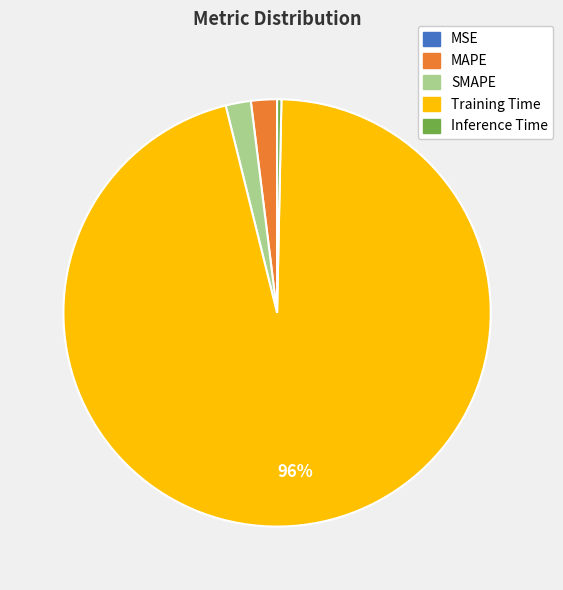

Is there a majority slice in this chart?

Yes